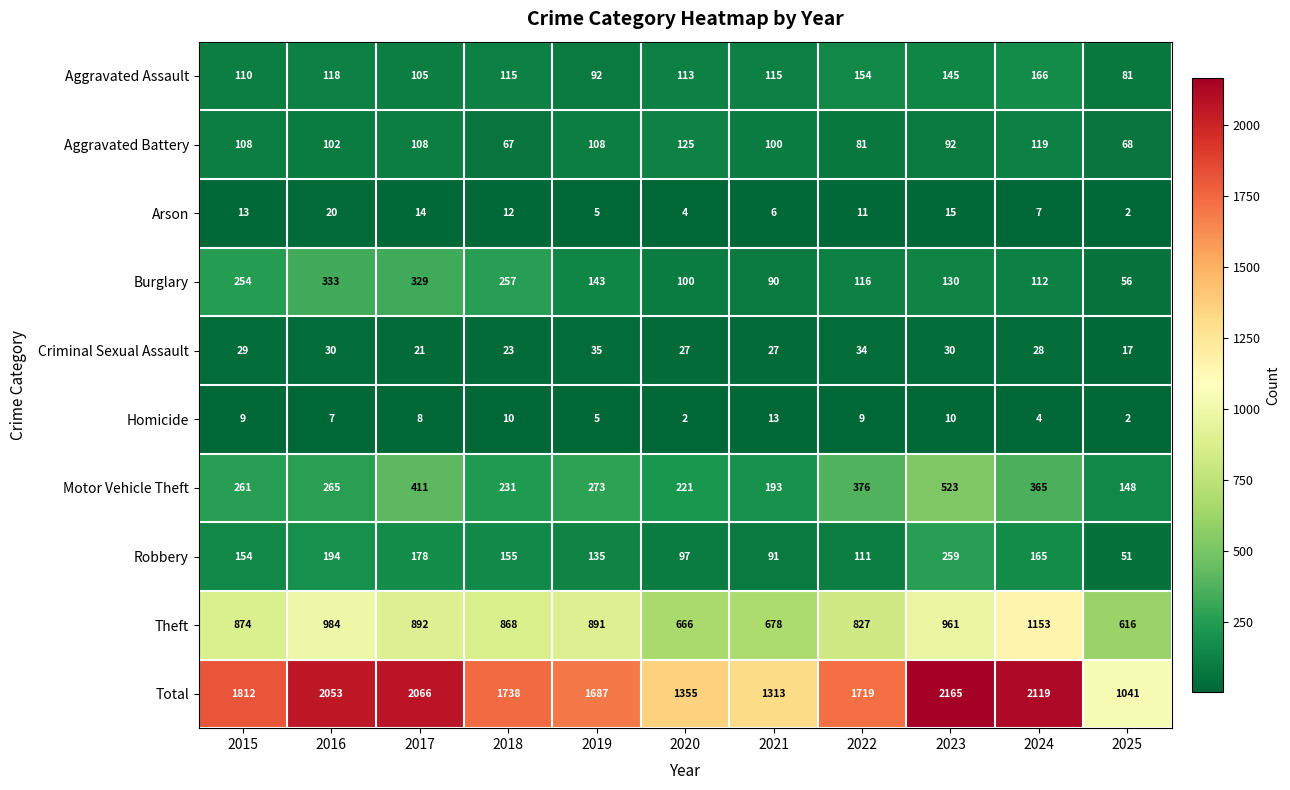

At 2022, list the series in order from smallest to largest.

Homicide, Arson, Criminal Sexual Assault, Aggravated Battery, Robbery, Burglary, Aggravated Assault, Motor Vehicle Theft, Theft, Total